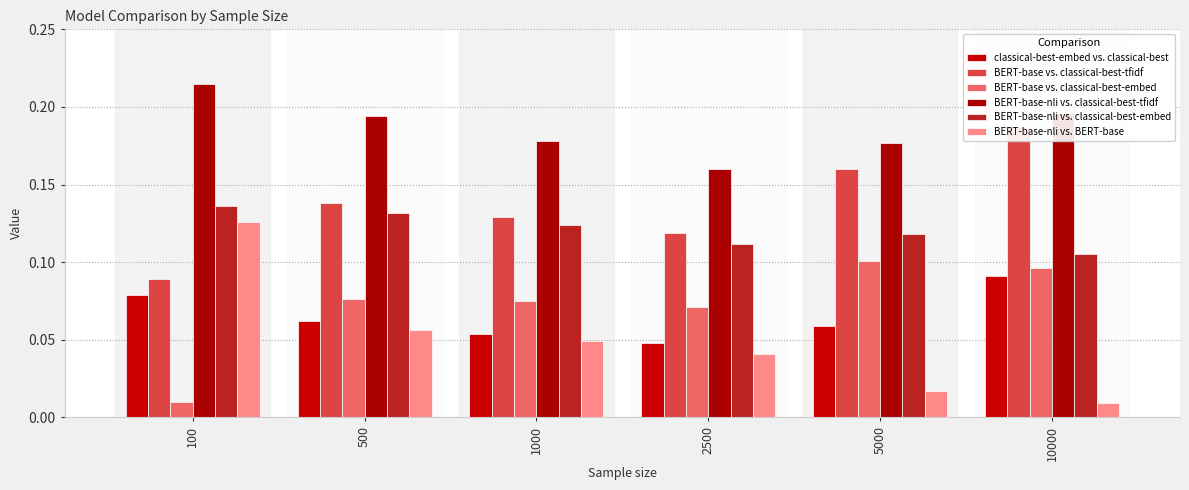

Are the bars horizontal?

No